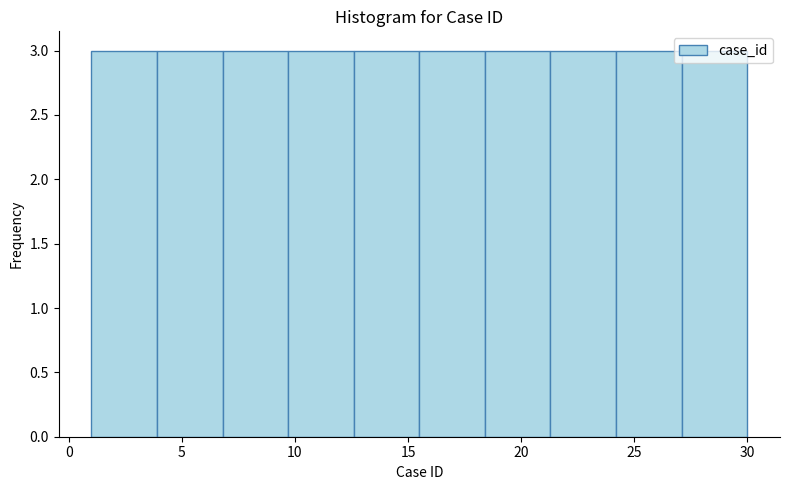

How tall is the bar that spans 9.7 to 12.6 on the x-axis? Neither the bar edges nor the heights are printed on the chart, so give them approximately, as read against the axes.

3